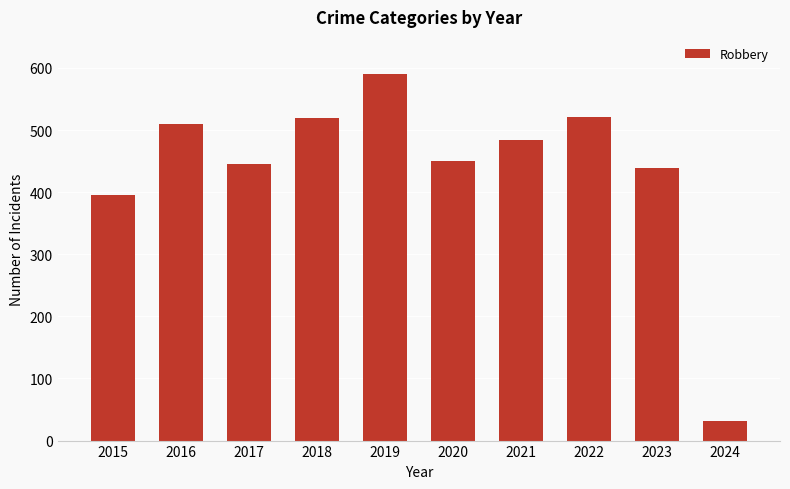

What is the change in value from 2019 to 2023?

-152